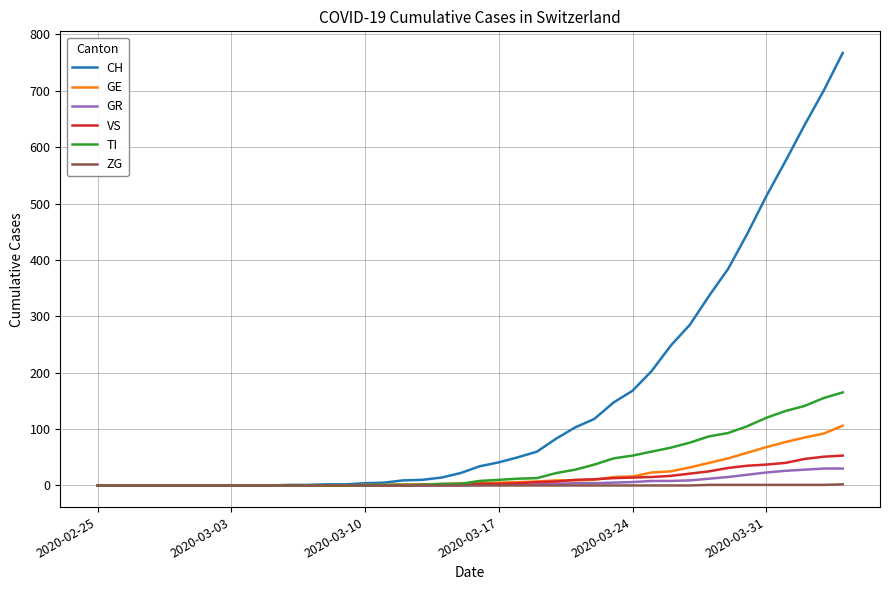

Which series has the largest range (max minus min)?

CH